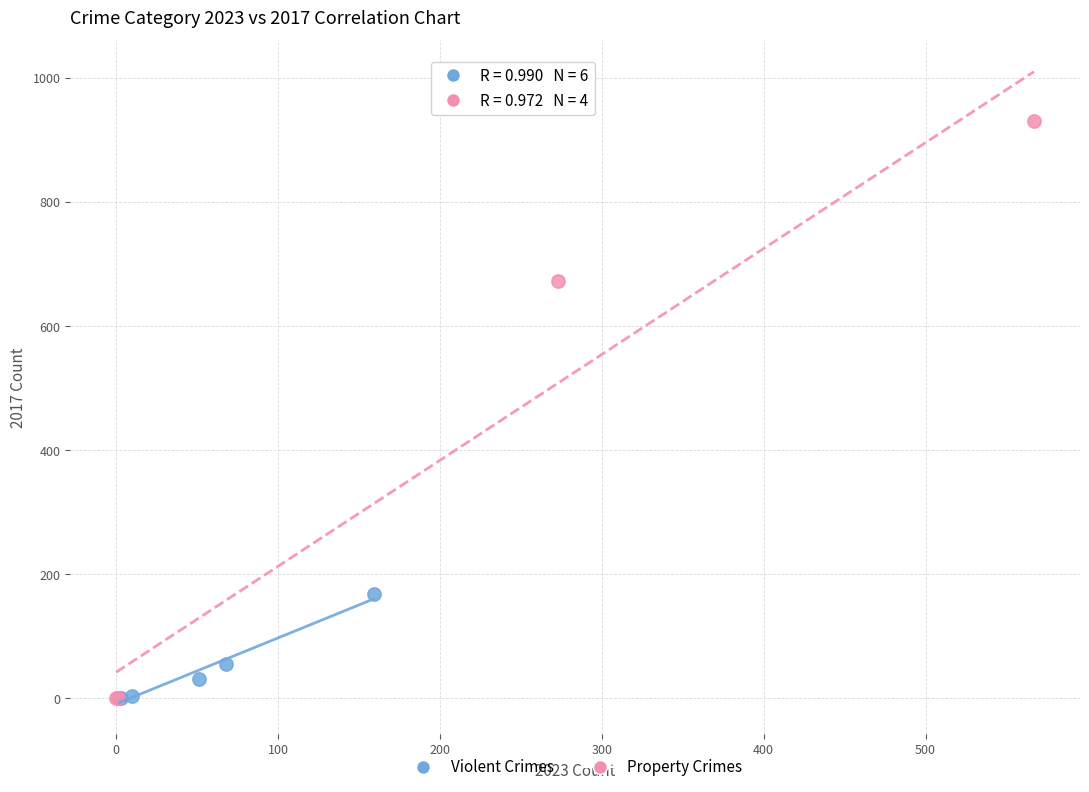

Which series reaches the maximum Y coordinate?

Property Crimes